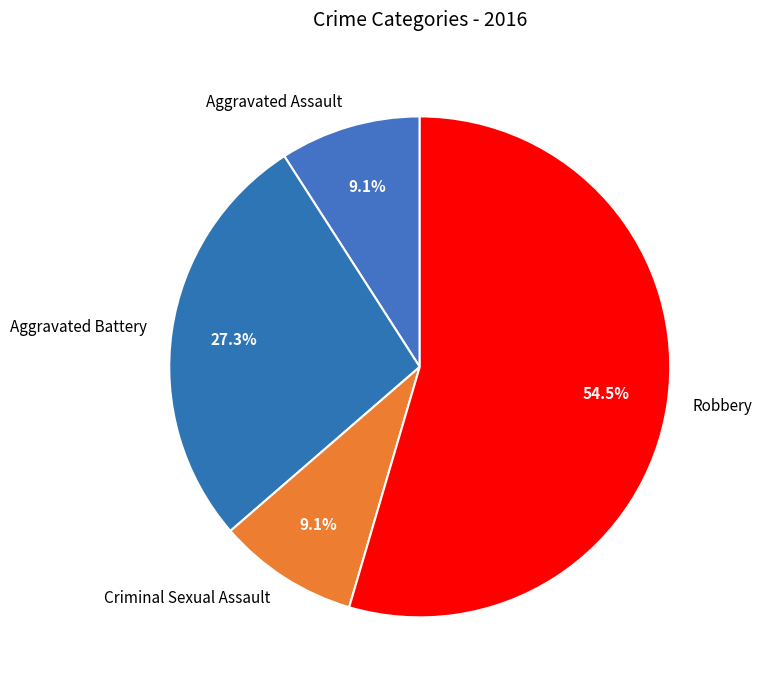

Is it true that Robbery is 47% of the pie?

False